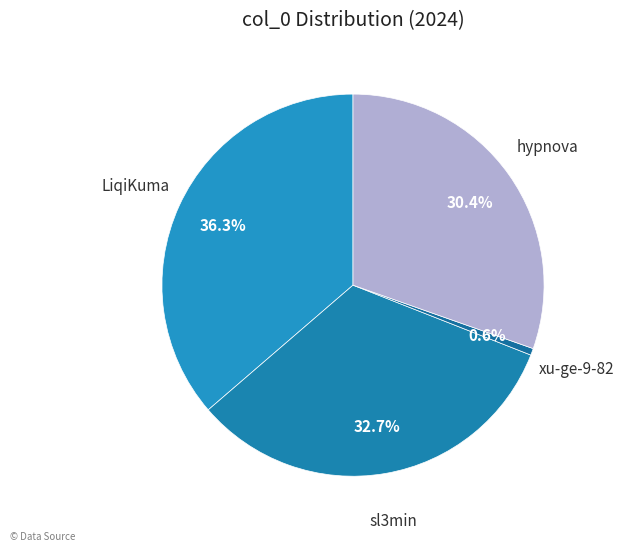

Does sl3min account for over 50% of the chart?

No